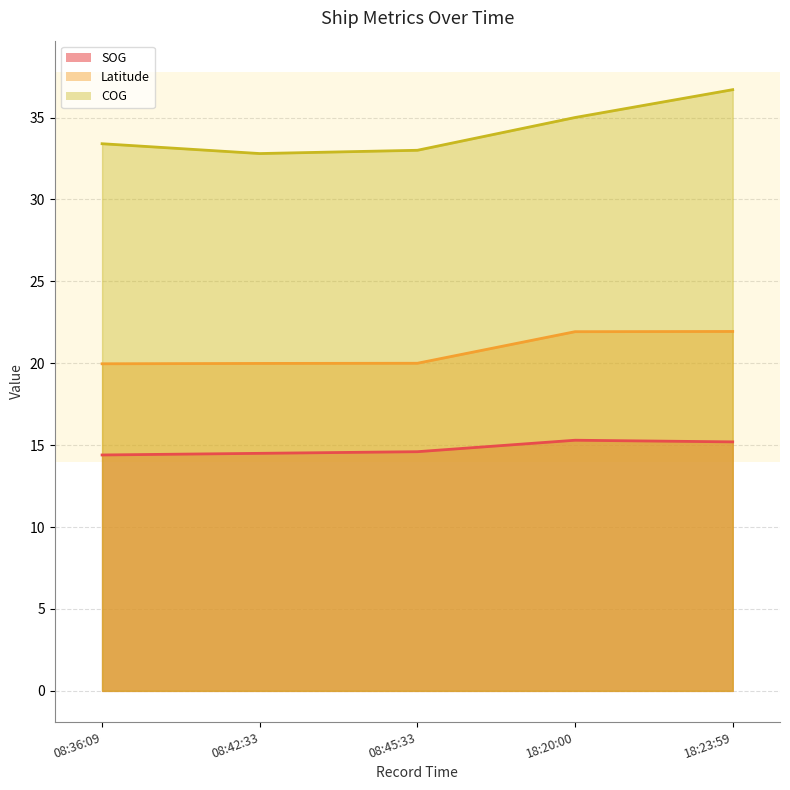

What is the value of the COG point at the 5th from the left?

36.7